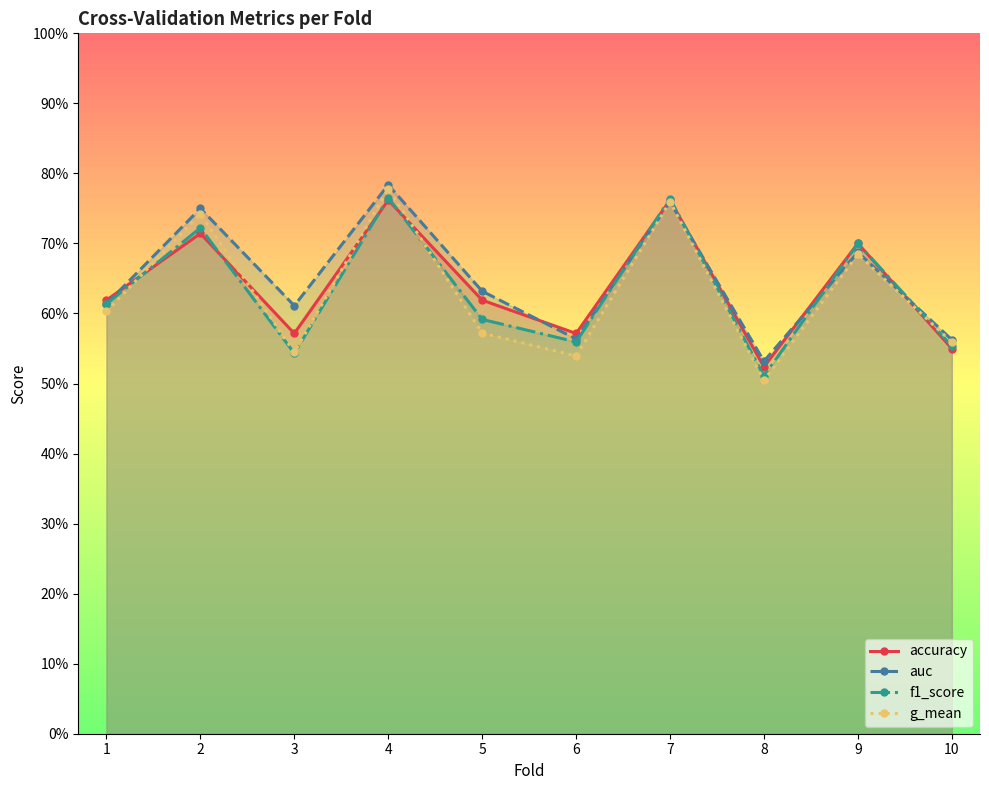

What are all the series names shown in the legend?

accuracy, auc, f1_score, g_mean